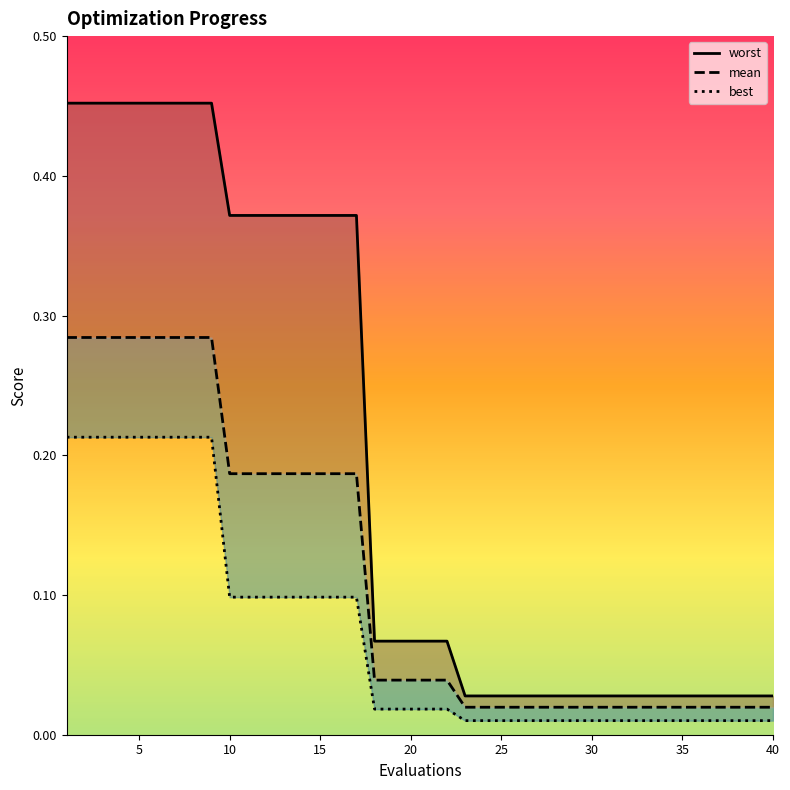

What is the sum of all best values?

3.0